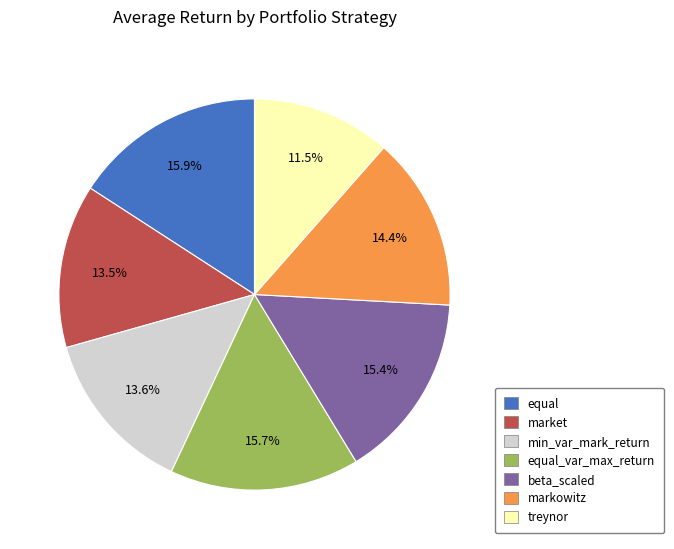

Is there any slice that represents more than half of the pie?

No